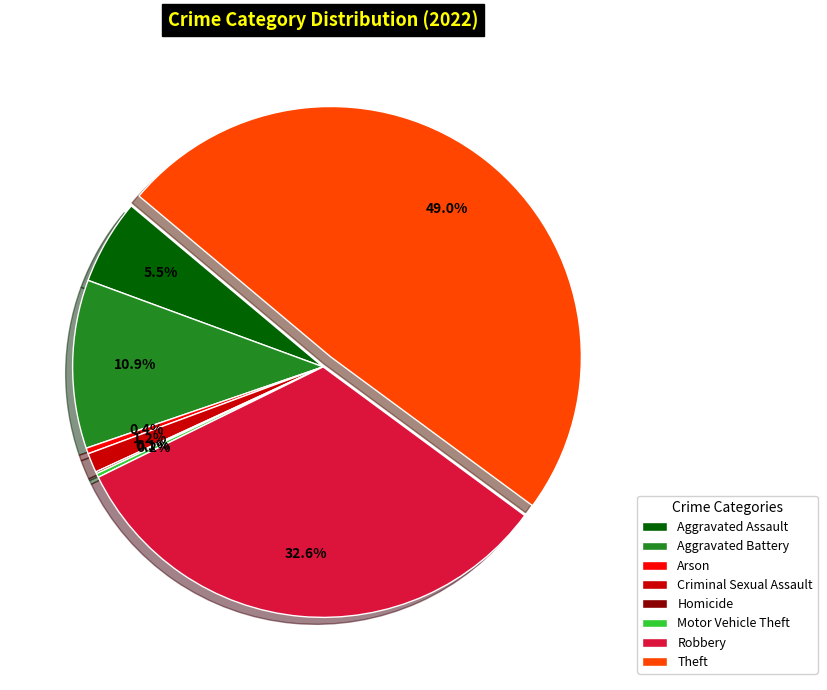

Is there a majority slice in this chart?

No